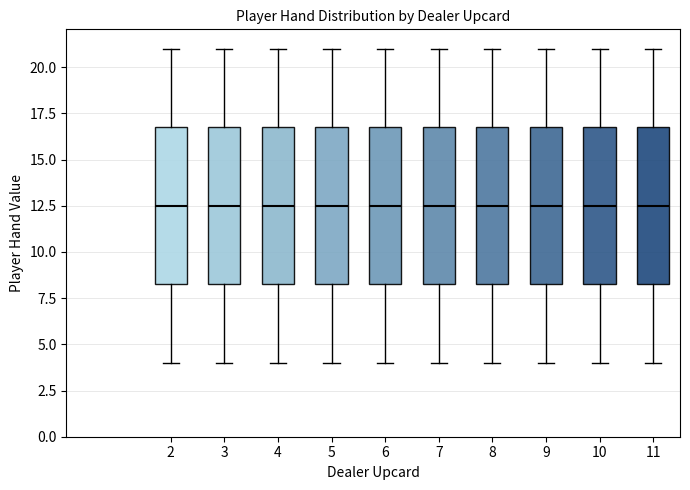

Reading left to right, read every box against the y-axis: the position of its median line, the range the box covers, and the ends of its whiskers. The values are not printed on the chart, so give them approximately, as read against the axis.

2: median 12.5, box 8.5 to 17.0, whiskers 4.0 to 21.0
3: median 12.5, box 8.5 to 17.0, whiskers 4.0 to 21.0
4: median 12.5, box 8.5 to 17.0, whiskers 4.0 to 21.0
5: median 12.5, box 8.5 to 17.0, whiskers 4.0 to 21.0
6: median 12.5, box 8.5 to 17.0, whiskers 4.0 to 21.0
7: median 12.5, box 8.5 to 17.0, whiskers 4.0 to 21.0
8: median 12.5, box 8.5 to 17.0, whiskers 4.0 to 21.0
9: median 12.5, box 8.5 to 17.0, whiskers 4.0 to 21.0
10: median 12.5, box 8.5 to 17.0, whiskers 4.0 to 21.0
11: median 12.5, box 8.5 to 17.0, whiskers 4.0 to 21.0